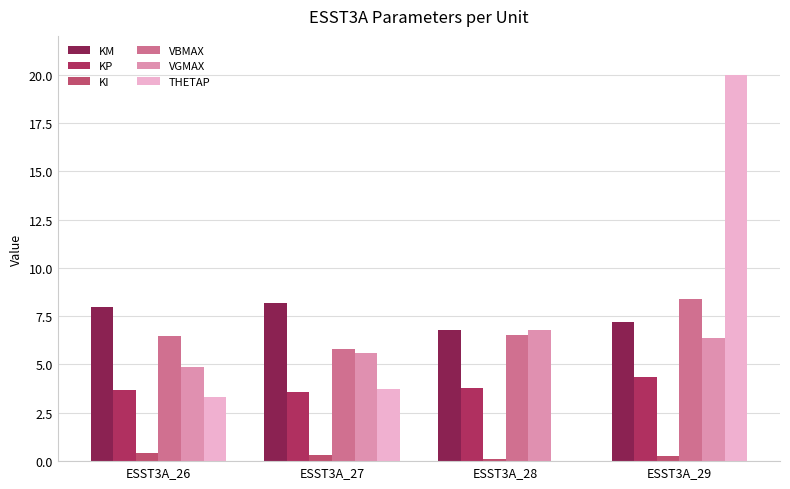

Which series has the widest spread of values?

THETAP